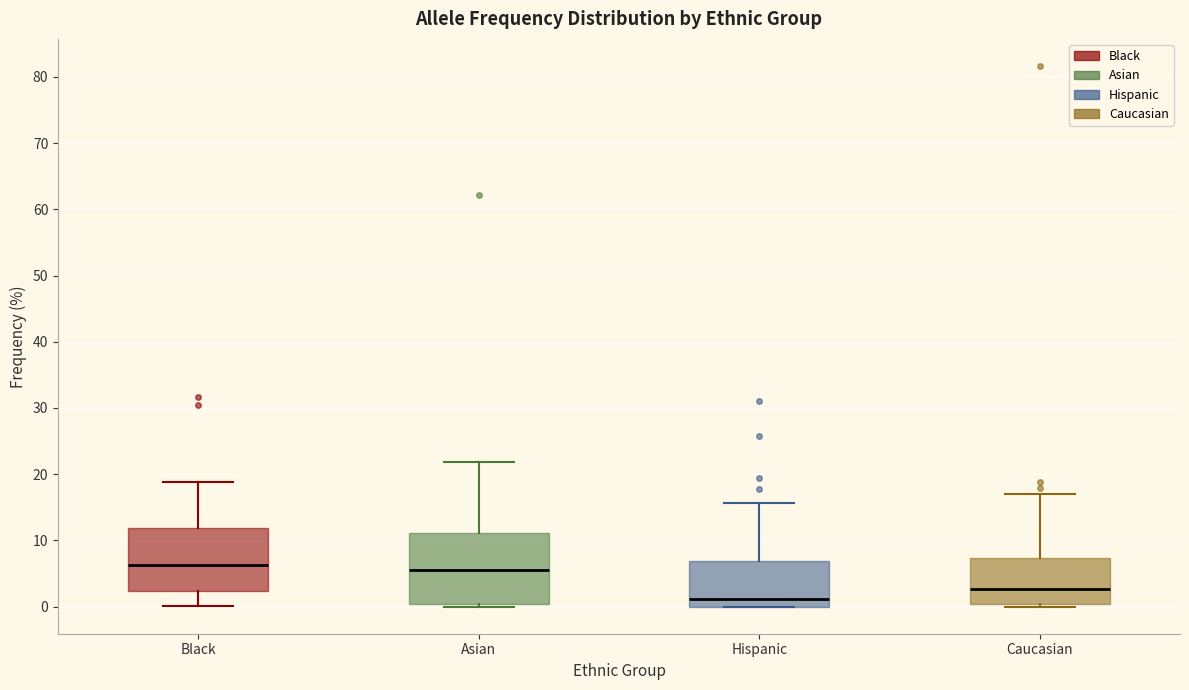

Where does the median line of the box for Hispanic sit on the y-axis? The values are not printed on the chart, so give them approximately, as read against the axis.

1